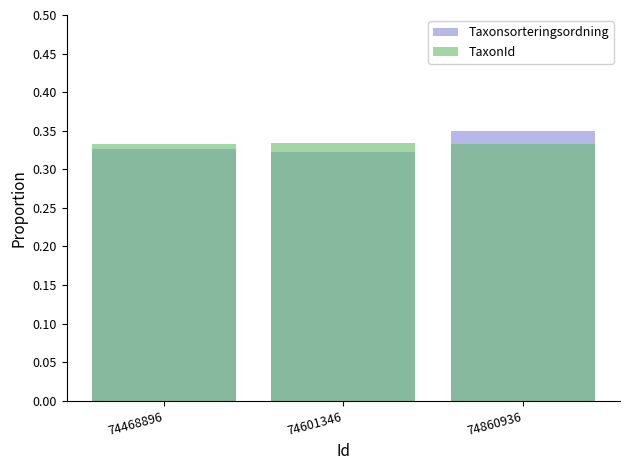

What is the value of the Taxonsorteringsordning bar at the 1st from the left?

0.3